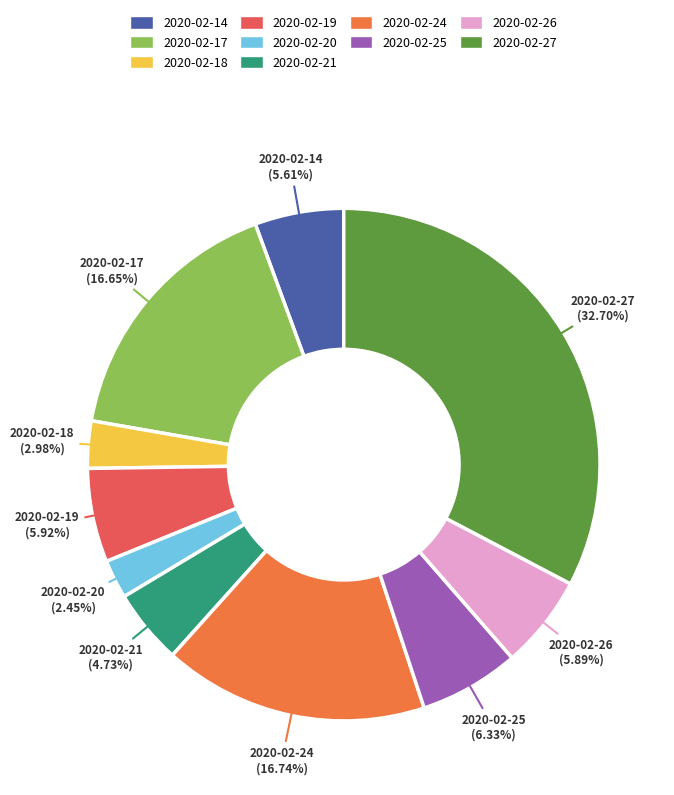

The 2020-02-25 slice represents 1% of the pie. True or false?

False